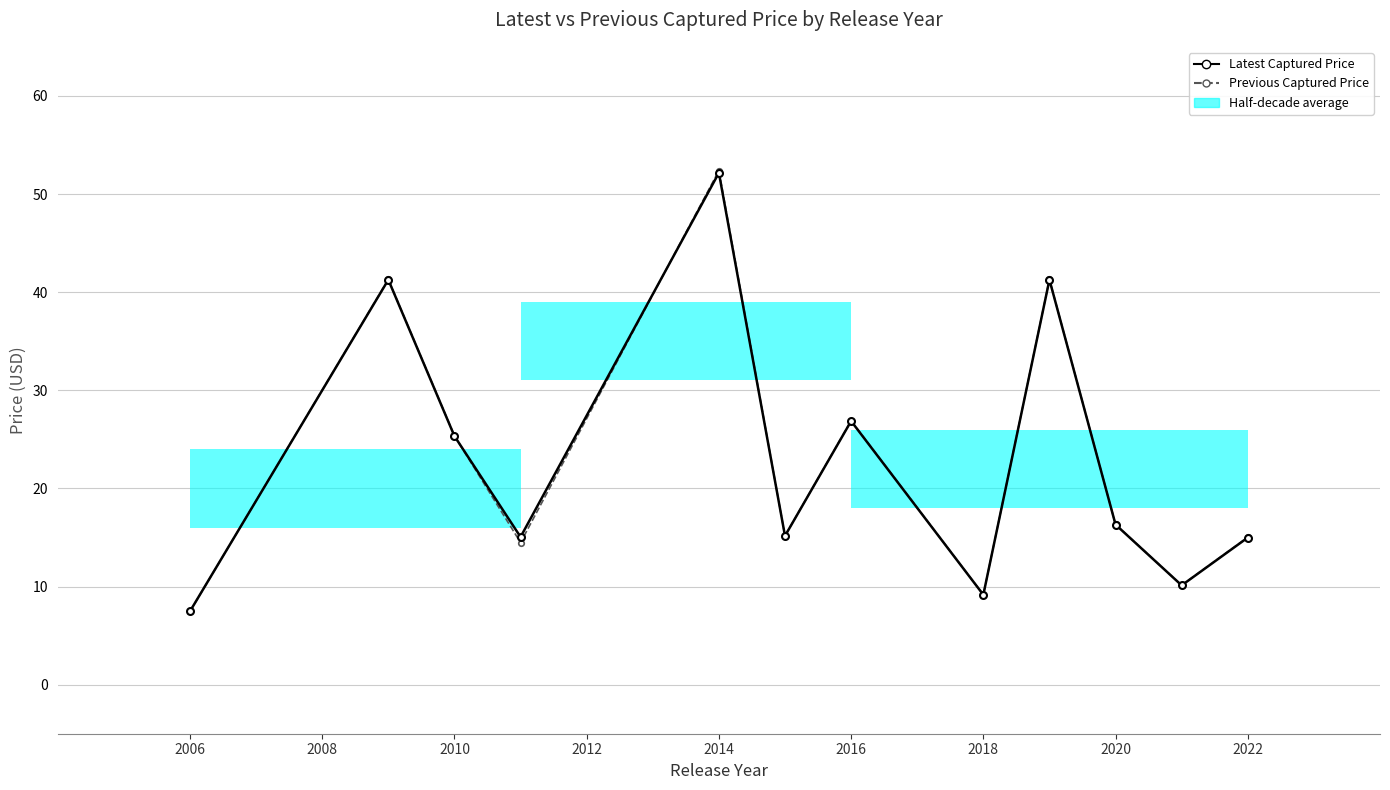

Reading left to right, what are all the values shown in this chart?

Latest Captured Price: 7.5	41.3	25.3	15.1	52.2	15.2	26.9	9.2	41.3	16.3	10.1	15.0
Previous Captured Price: 7.5	41.3	25.4	14.5	52.4	15.2	26.9	9.2	41.3	16.3	10.1	15.0